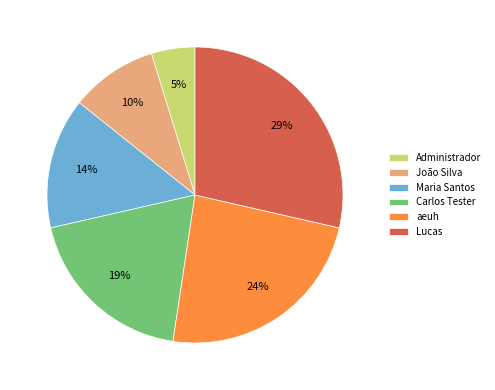

Is aeuh the majority of the pie?

No